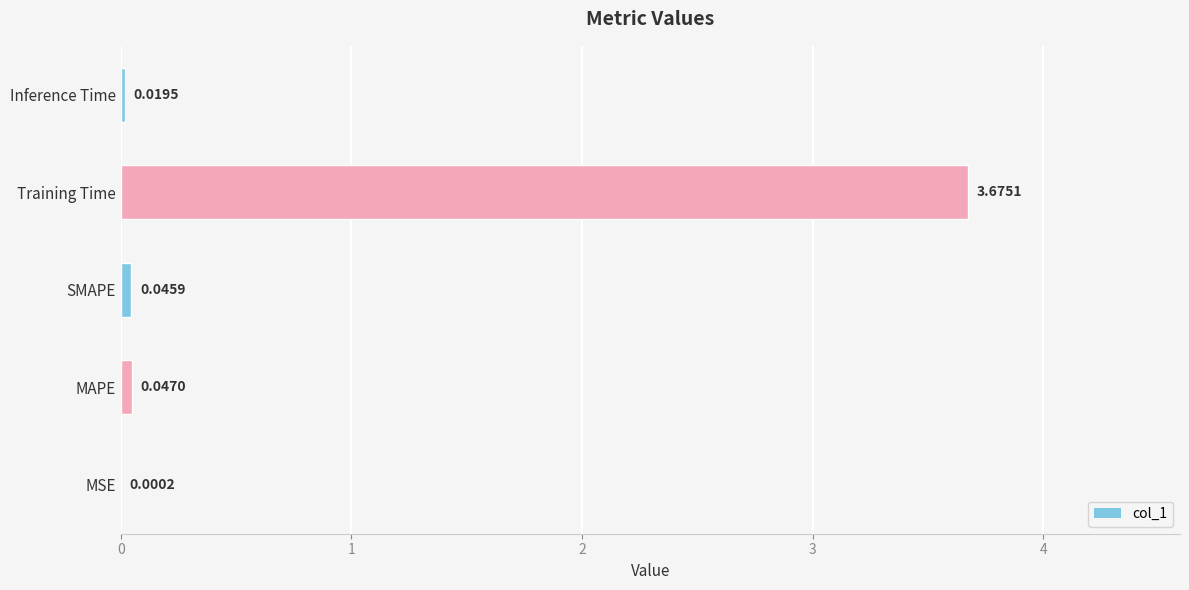

Which label corresponds to the largest value in the chart?

Training Time